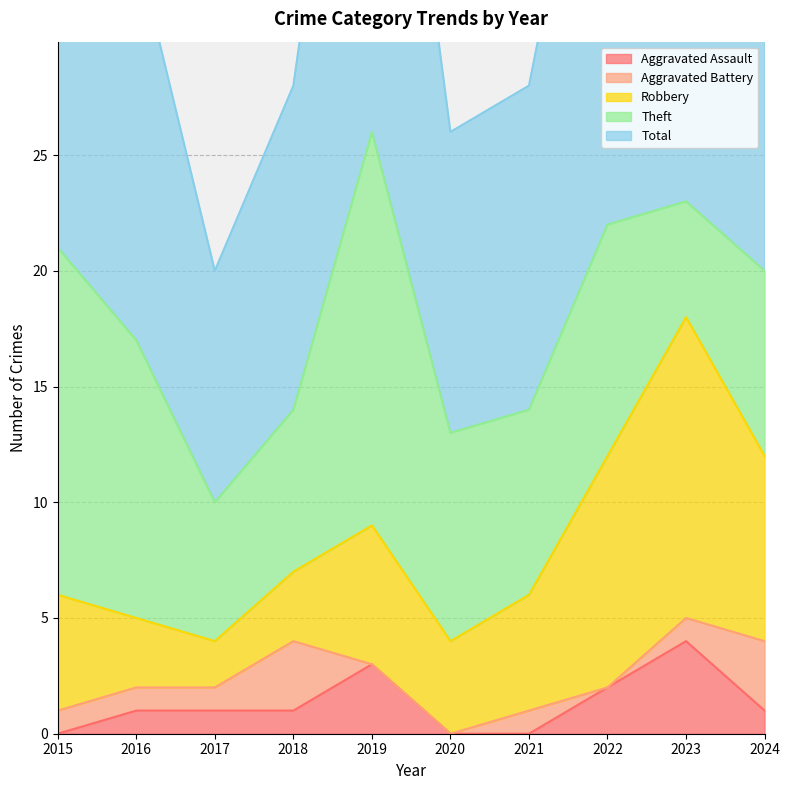

What is the sum of all Aggravated Battery values?

11